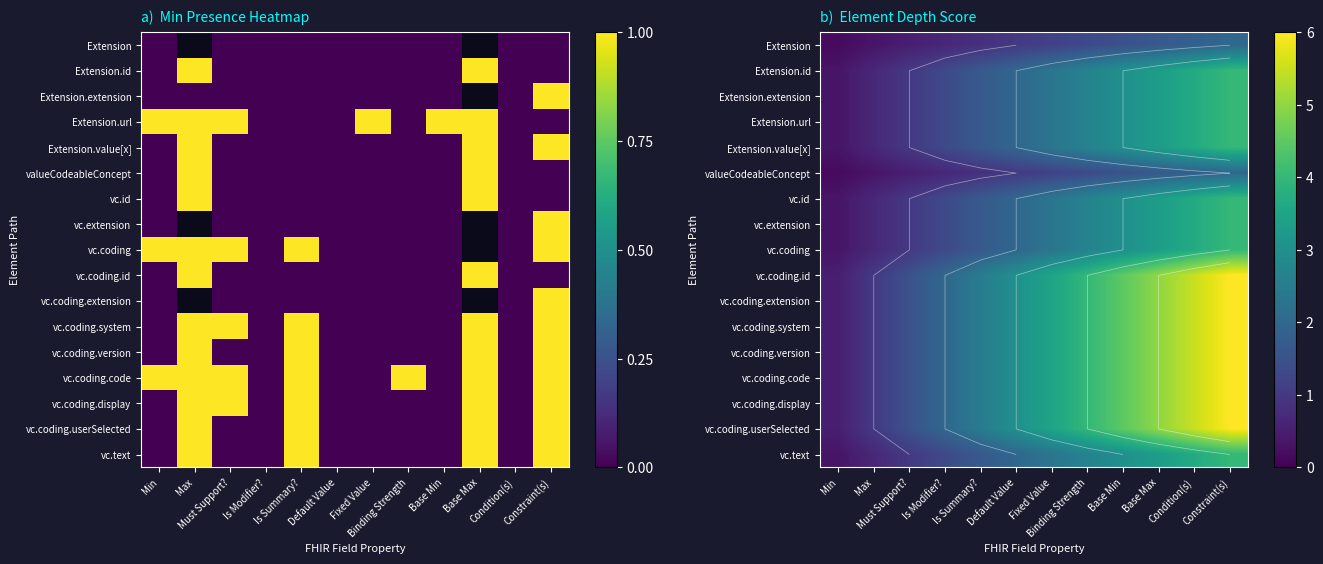

At Base Min, list the series in order from largest to smallest.

vc.coding.id, vc.coding.extension, vc.coding.system, vc.coding.version, vc.coding.code, vc.coding.display, vc.coding.userSelected, Extension.id, Extension.extension, Extension.url, Extension.value[x], vc.id, vc.extension, vc.coding, vc.text, Extension, valueCodeableConcept